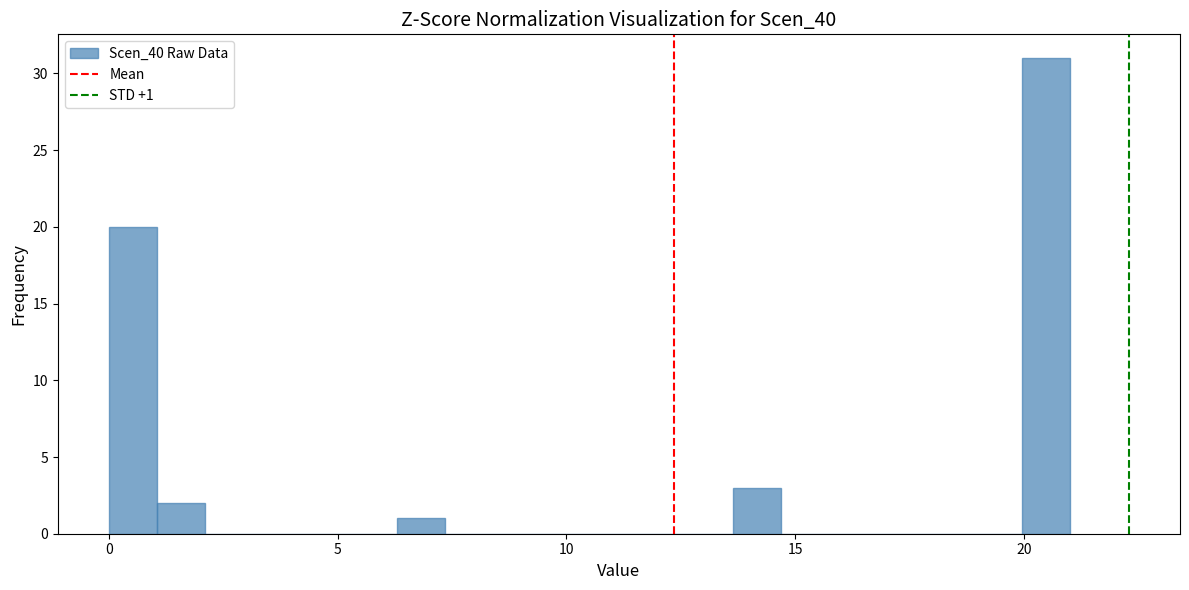

Read against the x-axis, roughly where is the centre of the tallest bar?

20.5